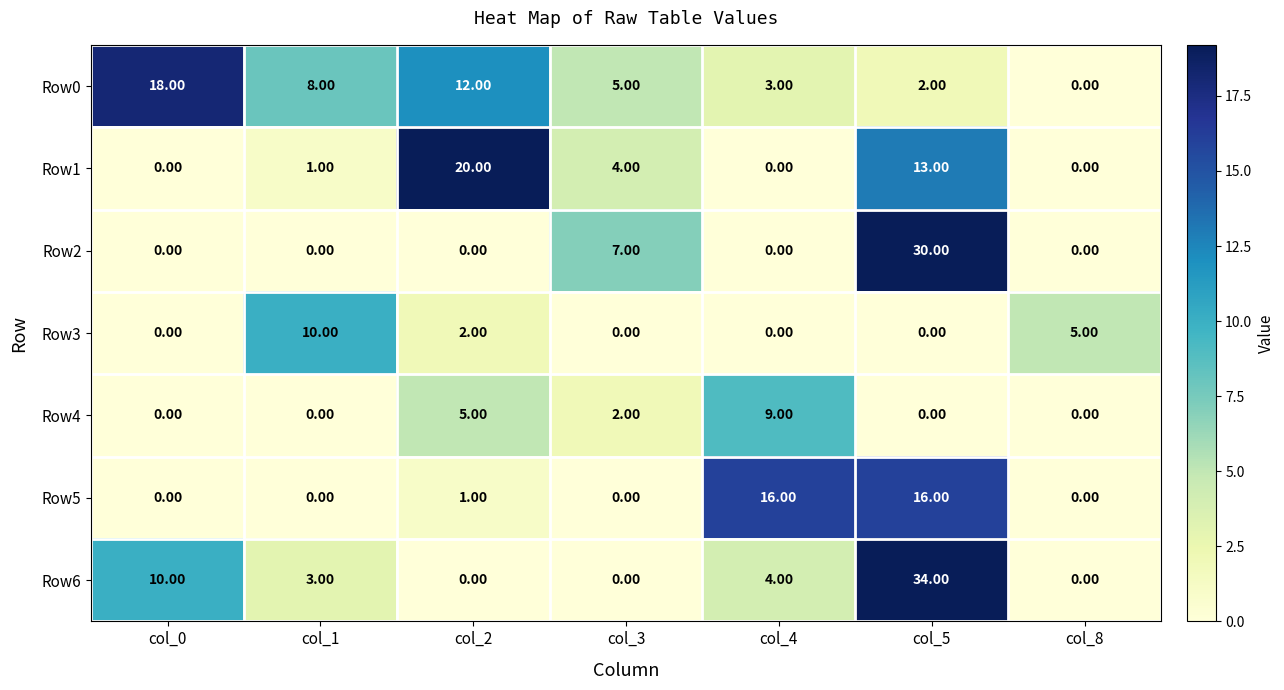

What is the sum of the Row2 values at col_3 and col_1?

7